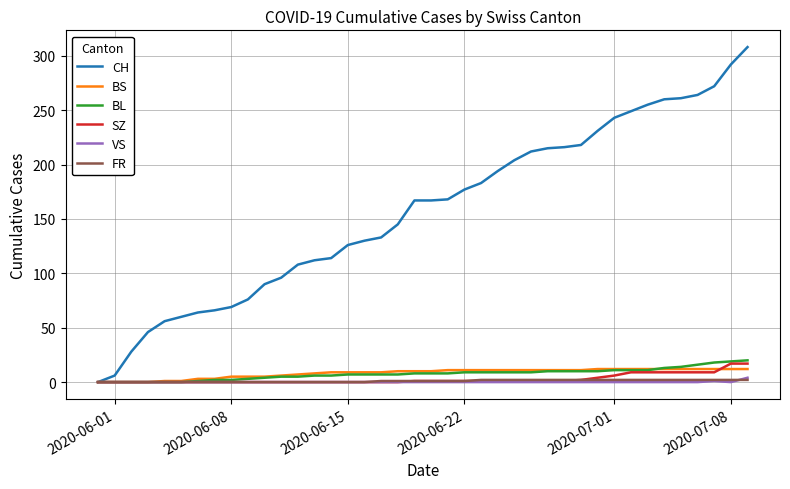

Which series has the widest spread of values?

CH